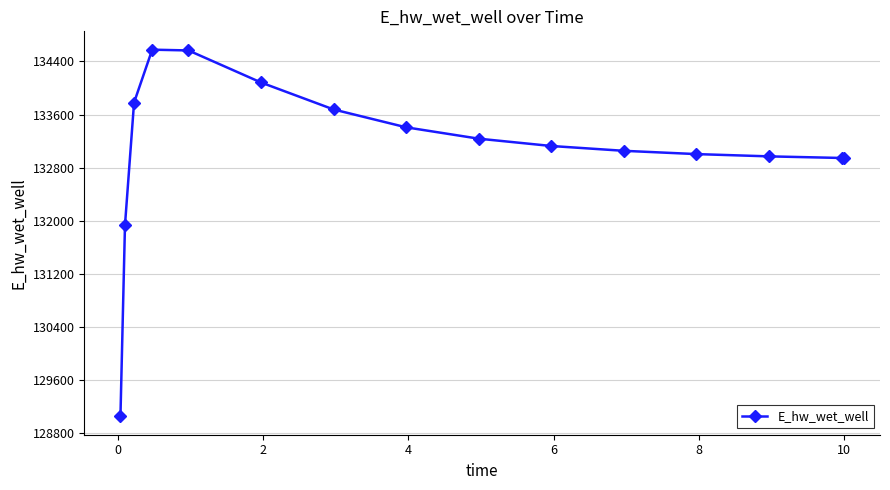

What is the minimum value shown in the chart?

129051.6